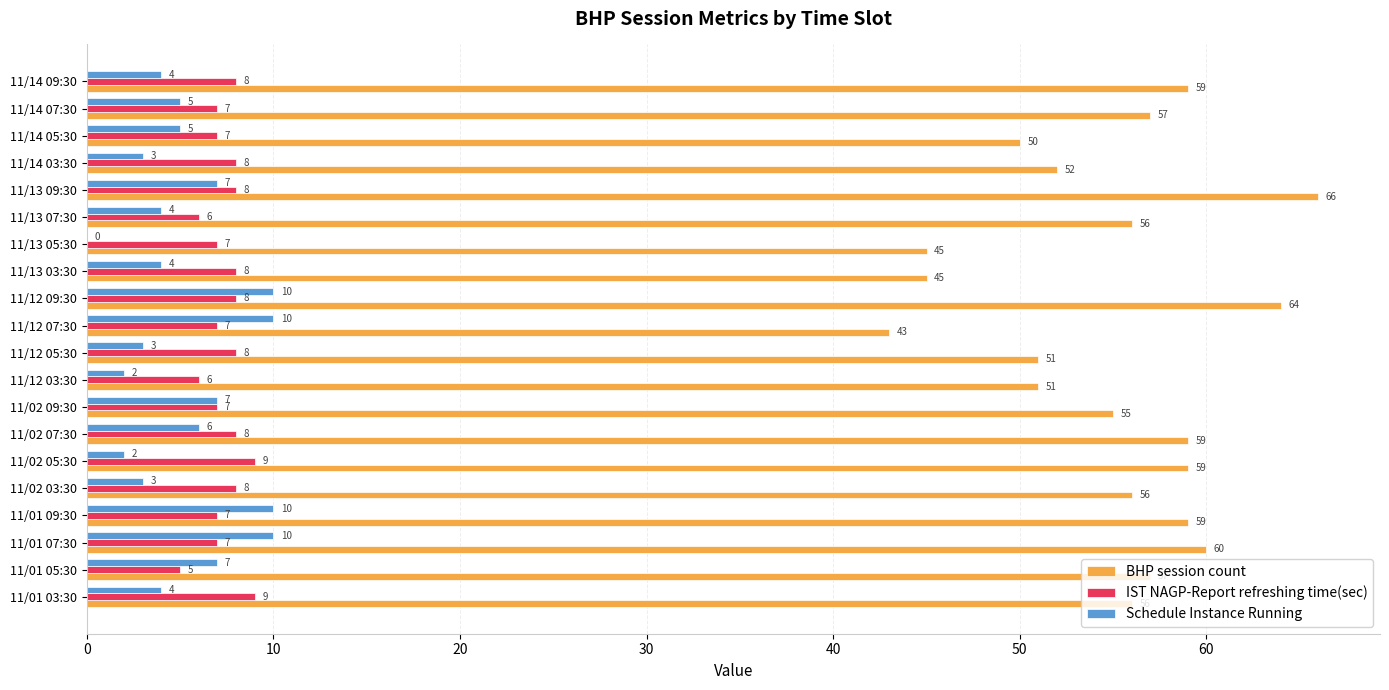

Which series changed the most between 11/01 09:30 and 11/12 07:30?

BHP session count